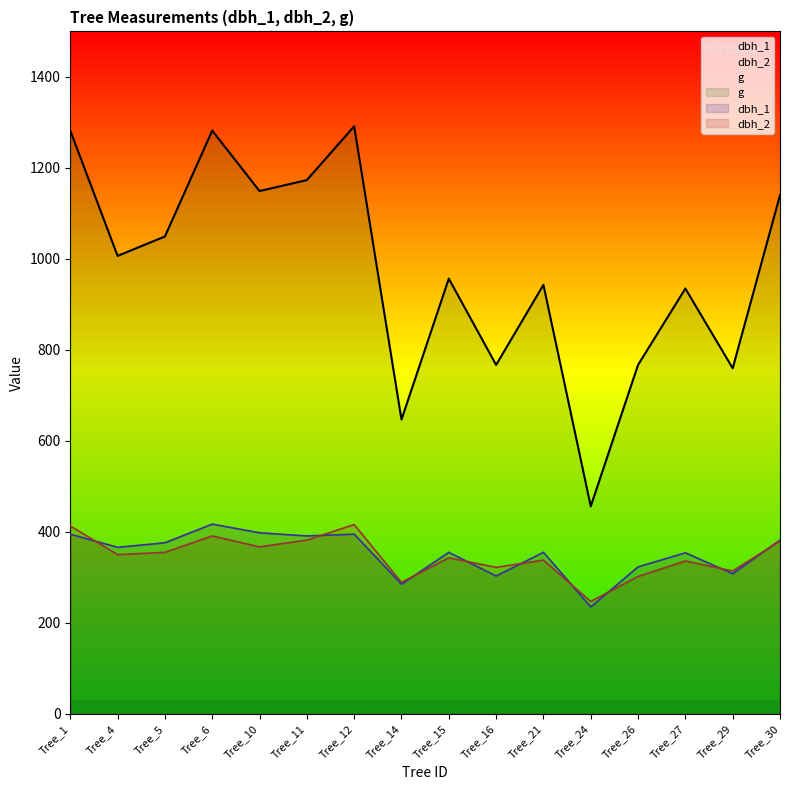

Rank the categories by dbh_1 value from lowest to highest.

Tree_24, Tree_14, Tree_16, Tree_29, Tree_26, Tree_27, Tree_15, Tree_21, Tree_4, Tree_5, Tree_30, Tree_11, Tree_1, Tree_12, Tree_10, Tree_6